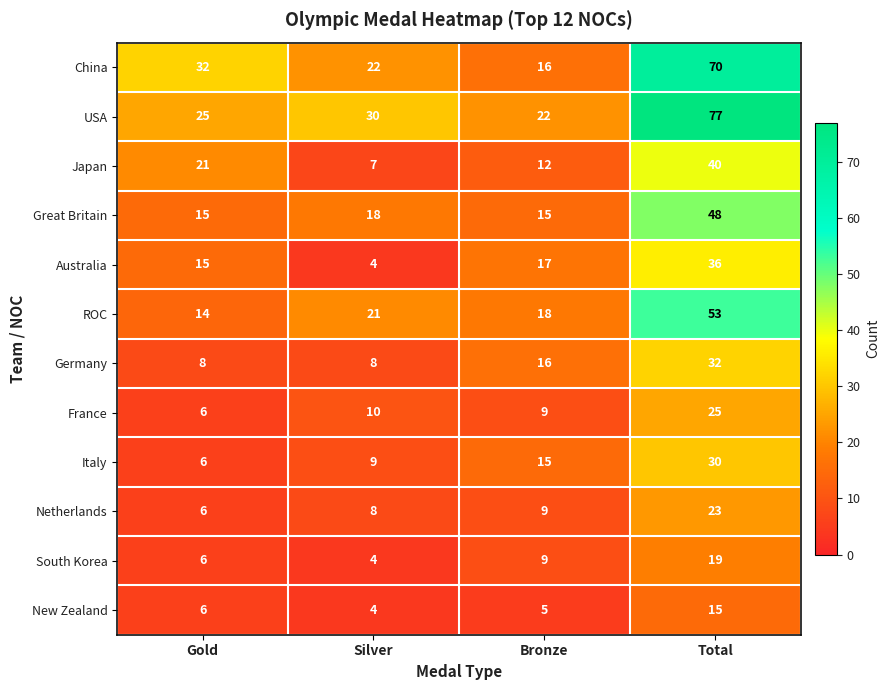

Which series has the largest range (max minus min)?

USA